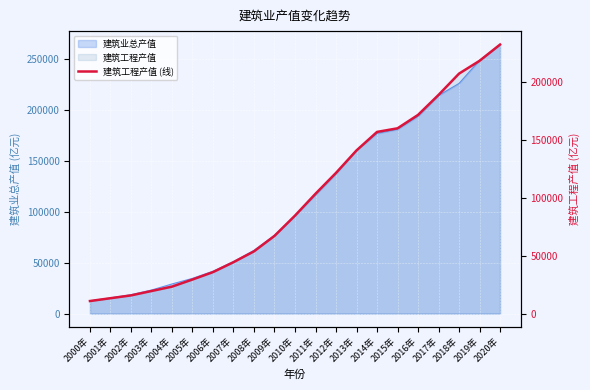

Which has a higher value, 2004年 or 2020年?

2020年